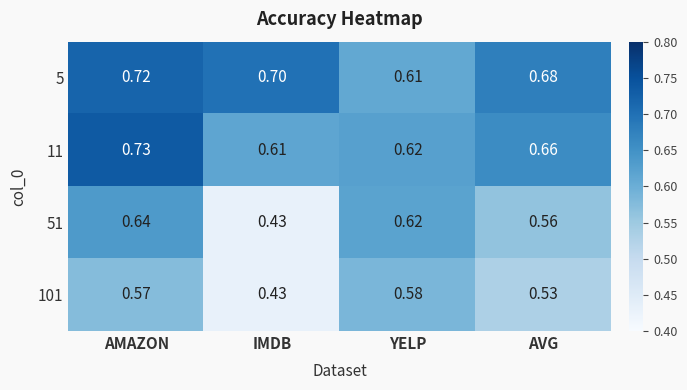

Which series has the largest total across all categories?

5